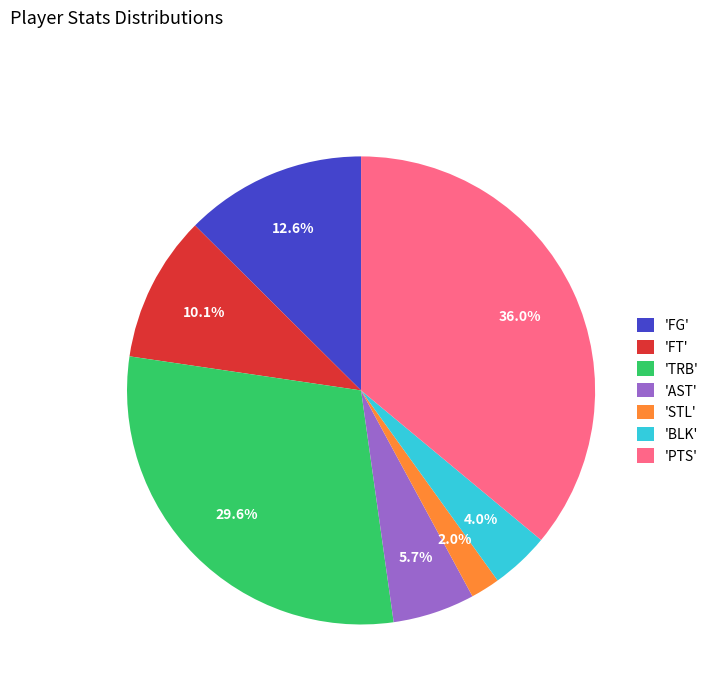

Count the number of slices in the pie.

7